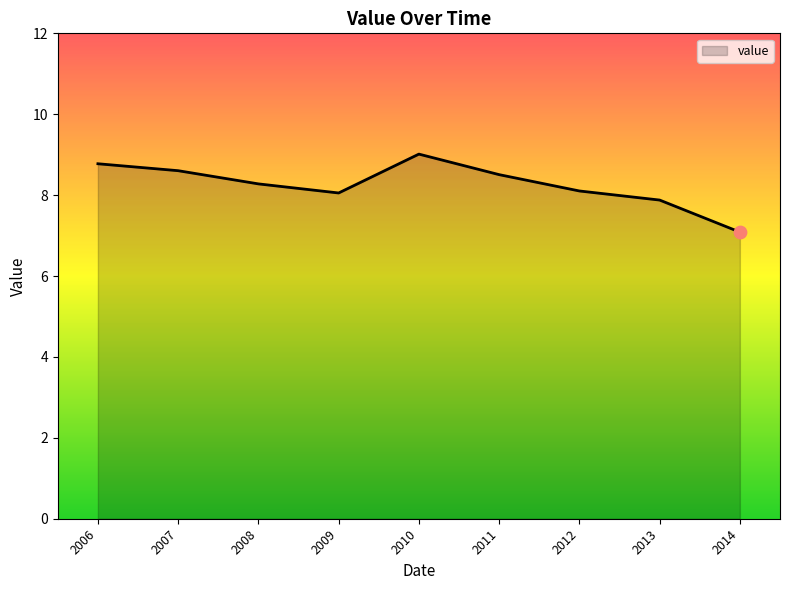

What is the change in value from 2007 to 2010?

+0.4